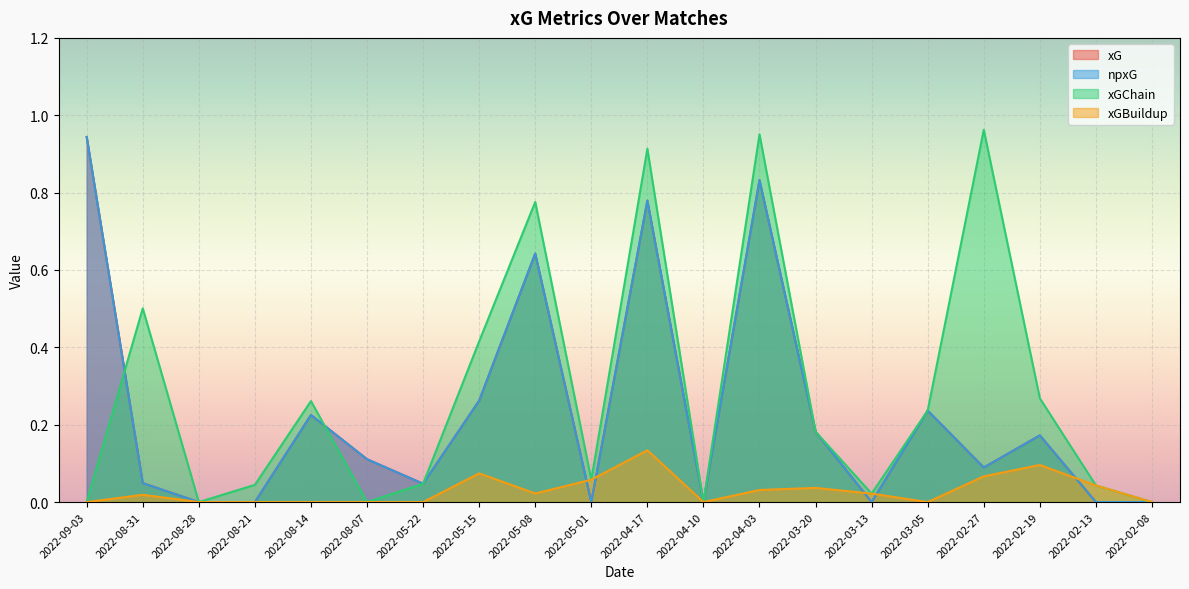

Which has a higher value, 2022-05-15 or 2022-03-05?

2022-05-15